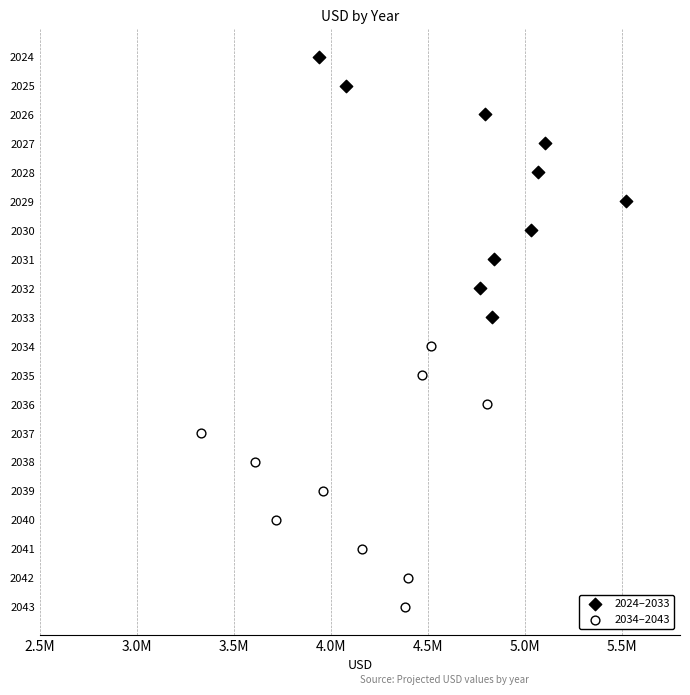

Which series contains the highest Y value?

2034–2043